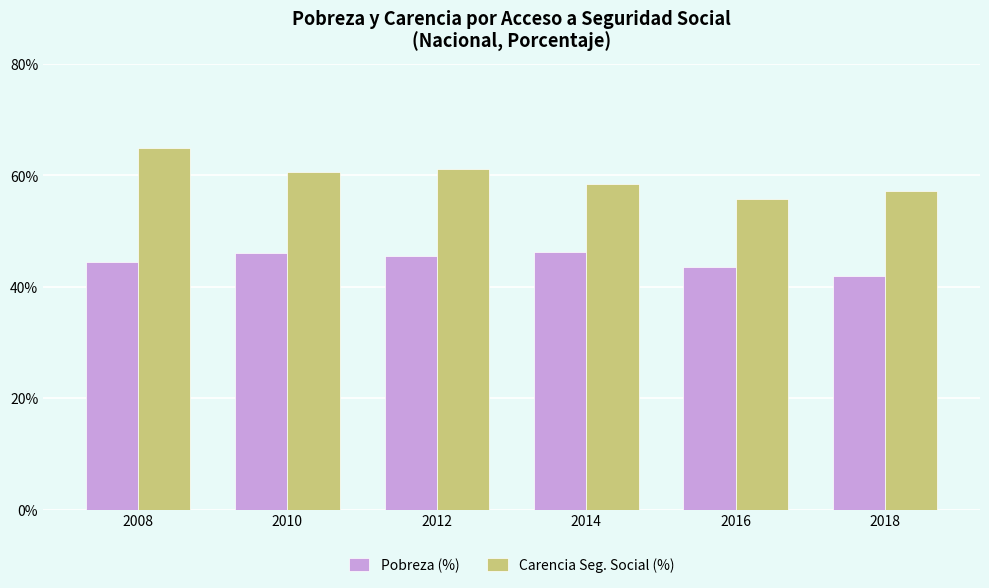

What is the lowest value of the Pobreza (%) series?

41.9